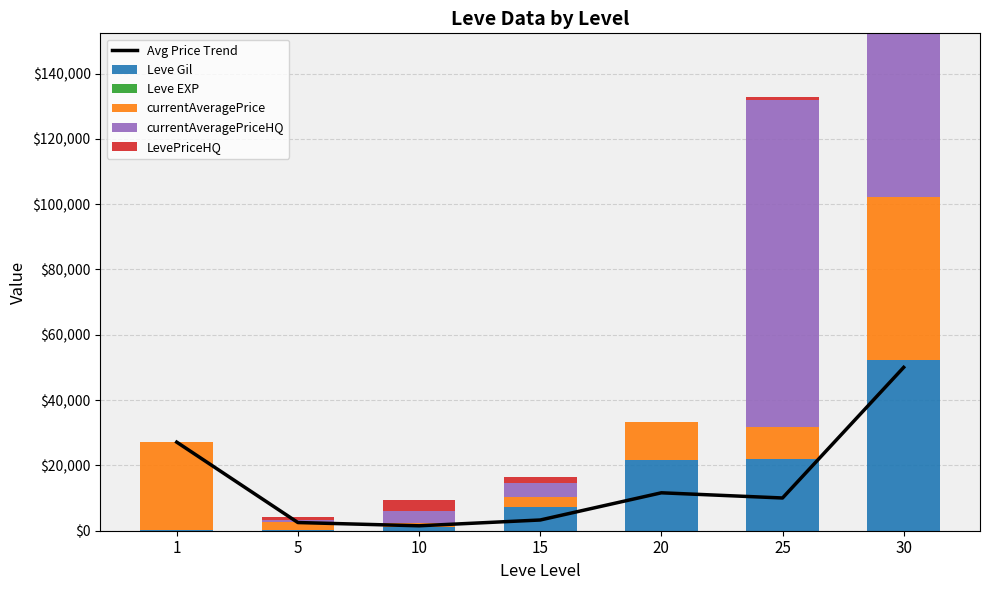

Reading right to left, what are all the values shown in this chart?

Avg Price Trend: 50018	10026	11613	3283	1510	2507	27128
Leve Gil: 52220	21830	21600	7170	990	220	160
Leve EXP: 52	21	21	7	9	5	1
currentAveragePrice: 50018	10026	11613	3283	1510	2507	27128
currentAveragePriceHQ: 50018	100000	0	4092	3500	700	0
LevePriceHQ: 0	1000	0	1781	3500	700	0